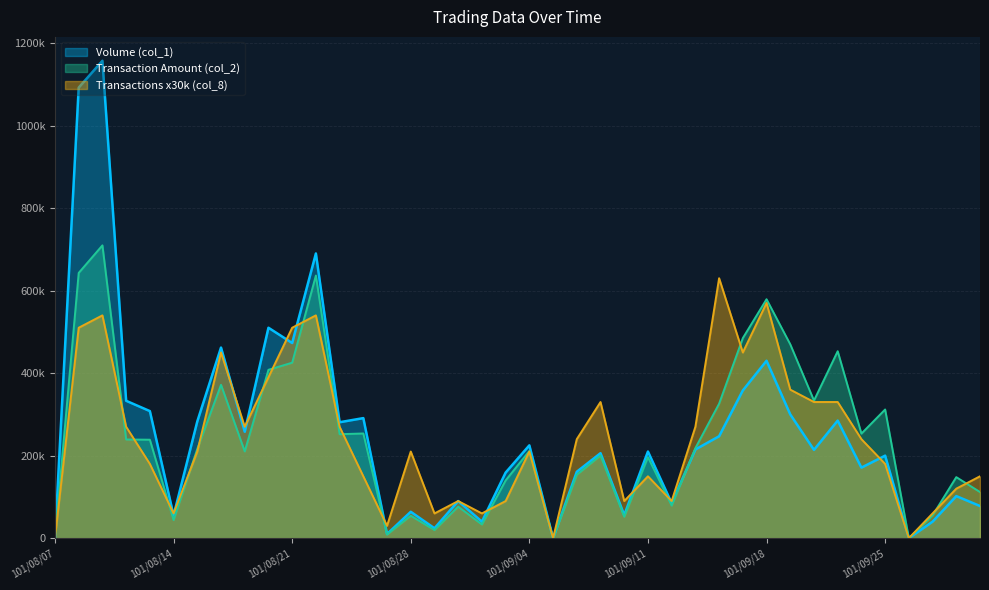

Is it true that Transaction Amount (col_2) equals 8717 at 101/08/31?

False